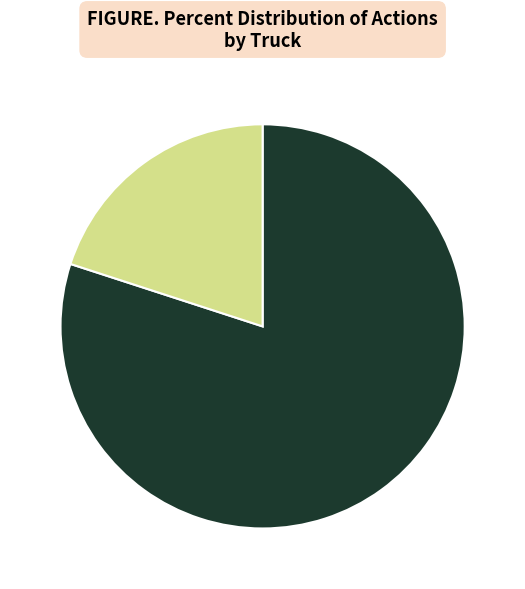

Does any single category account for the majority?

Yes